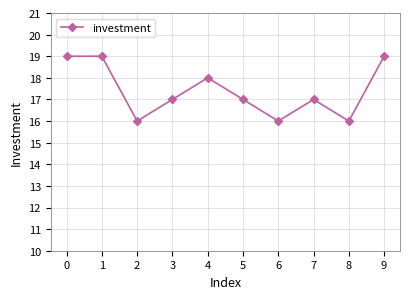

The chart shows a value of 26 at 2. True or false?

False